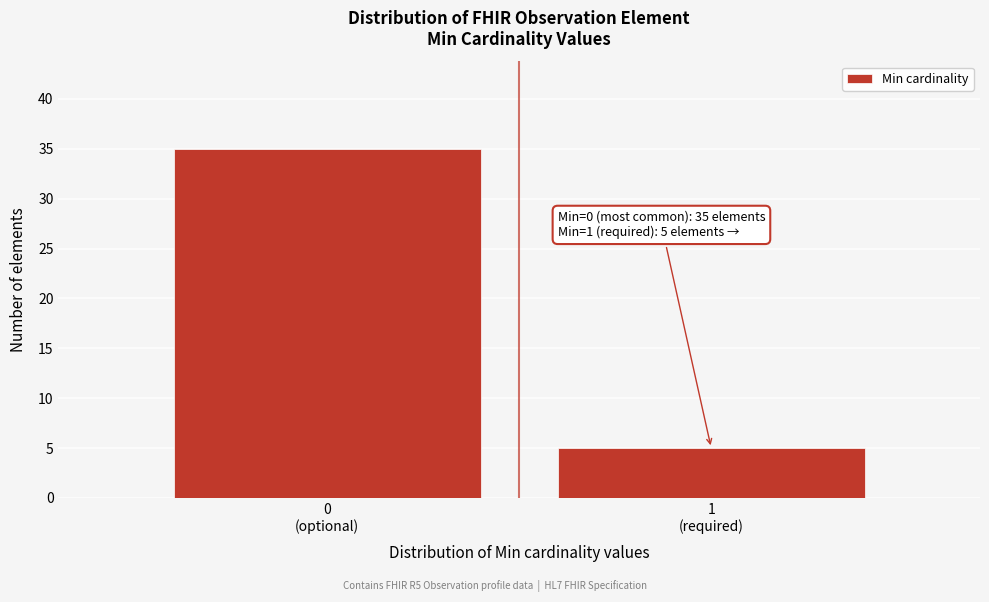

Reading left to right, transcribe all the data shown in this chart.

35	5